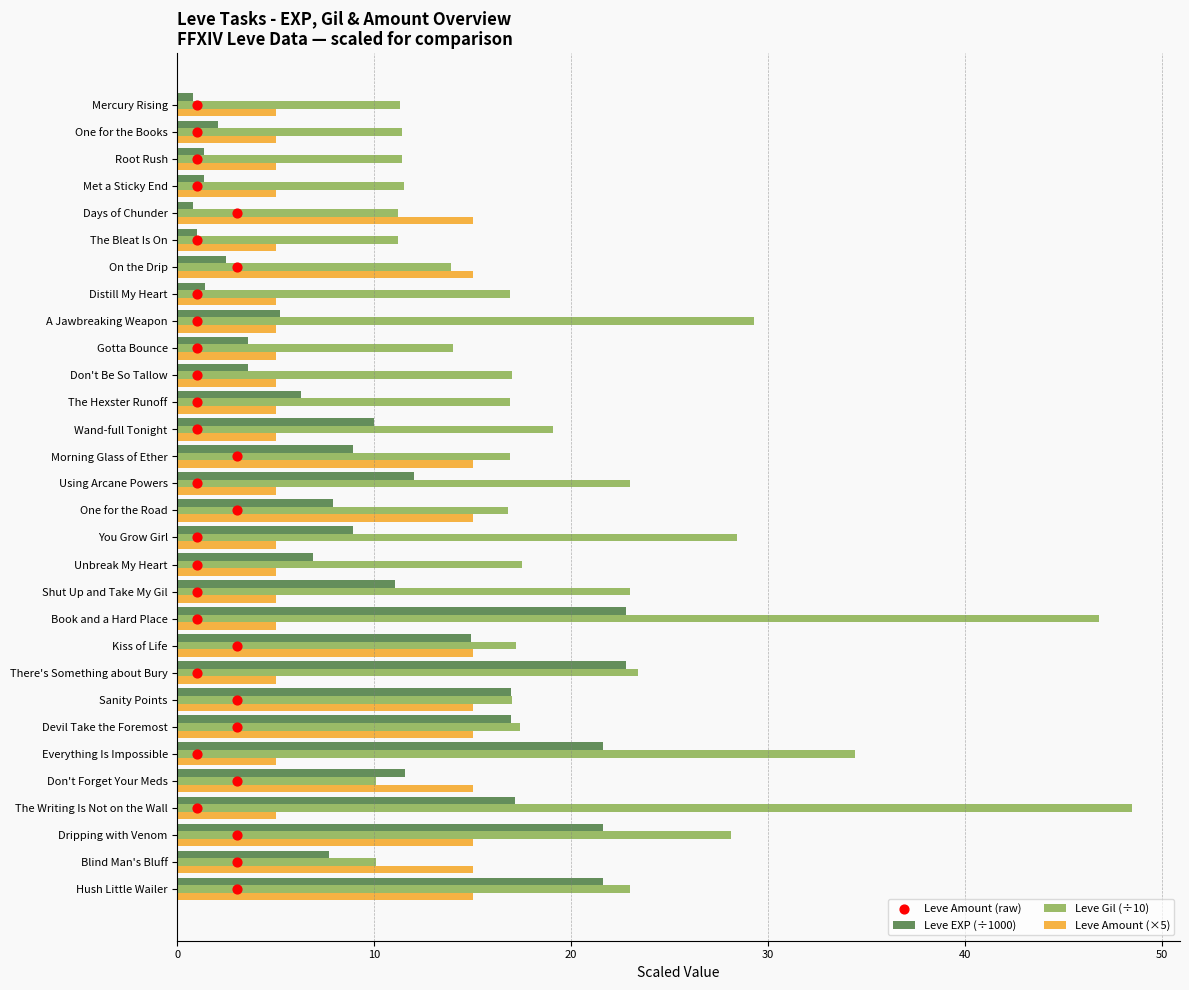

Is the value of Leve Amount (×5) at Devil Take the Foremost greater than the value of Leve EXP (÷1000) at There's Something about Bury?

No